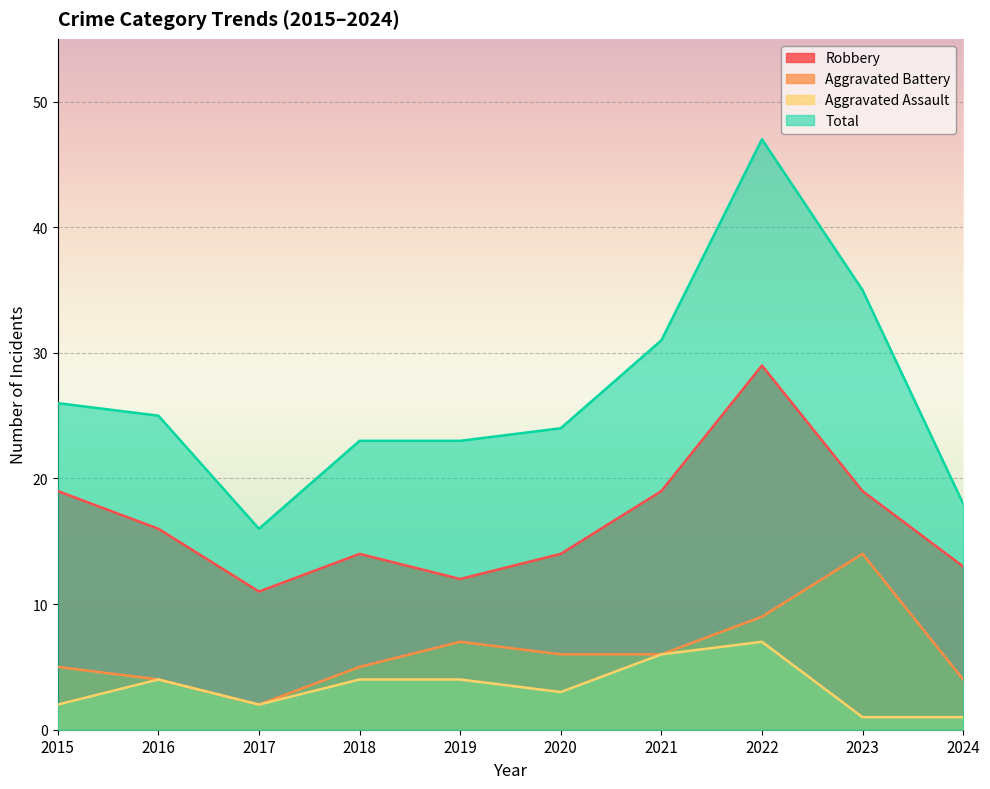

Which category has the highest value in the Total series?

2022